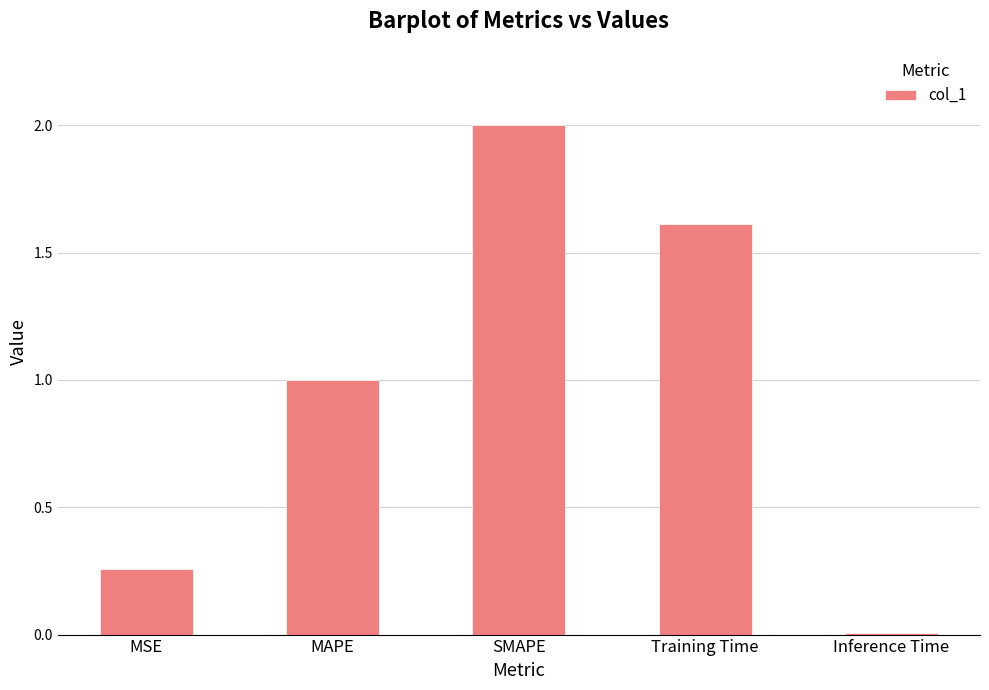

Which has a higher value, MAPE or Training Time?

Training Time